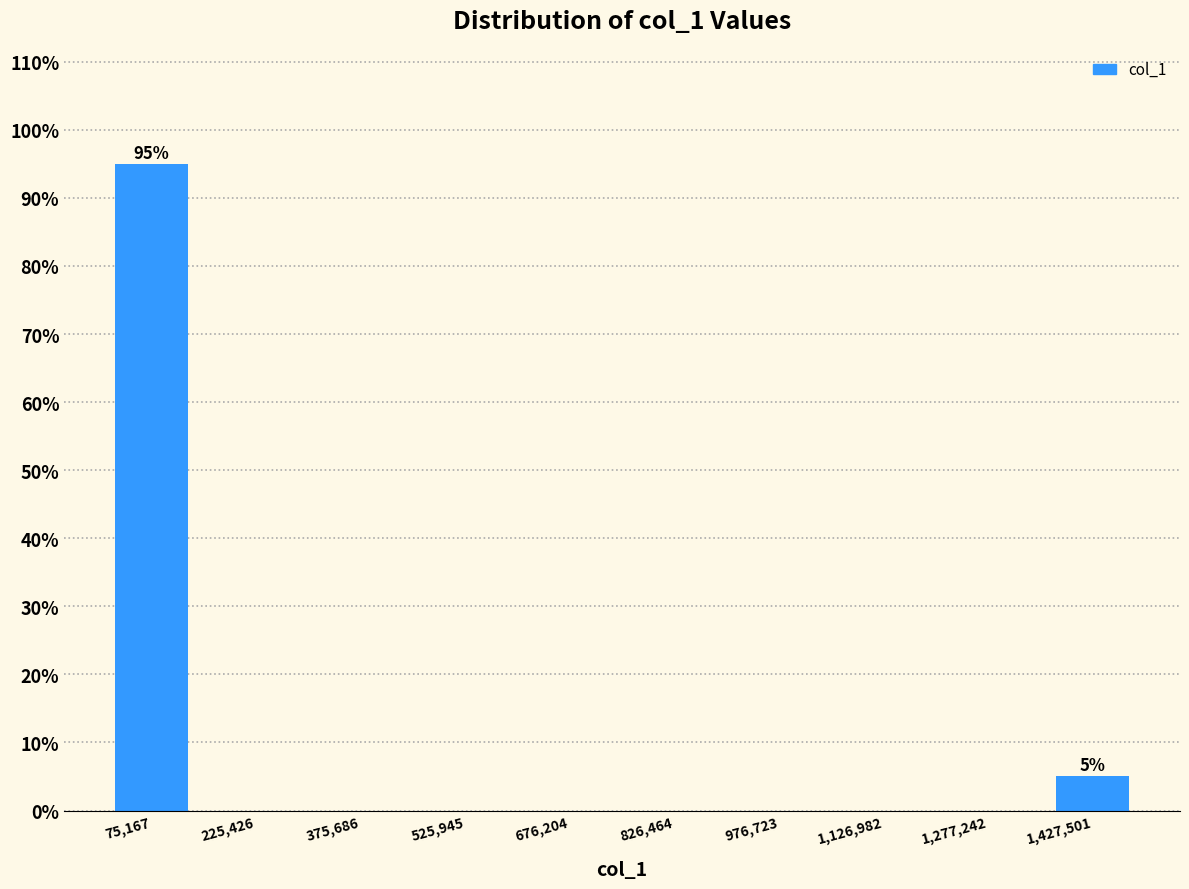

Reading left to right, extract all data points from this chart.

75,167=95	225,426=0	375,686=0	525,945=0	676,204=0	826,464=0	976,723=0	1,126,982=0	1,277,242=0	1,427,501=5